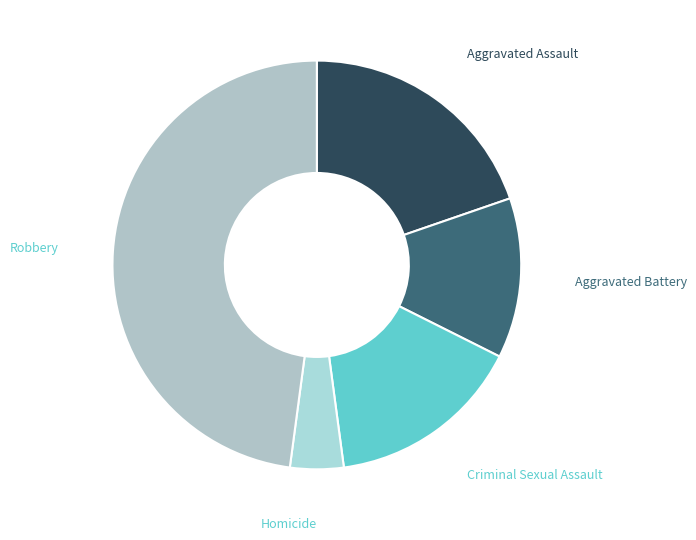

Do Homicide and Robbery together represent more than half of the pie?

Yes